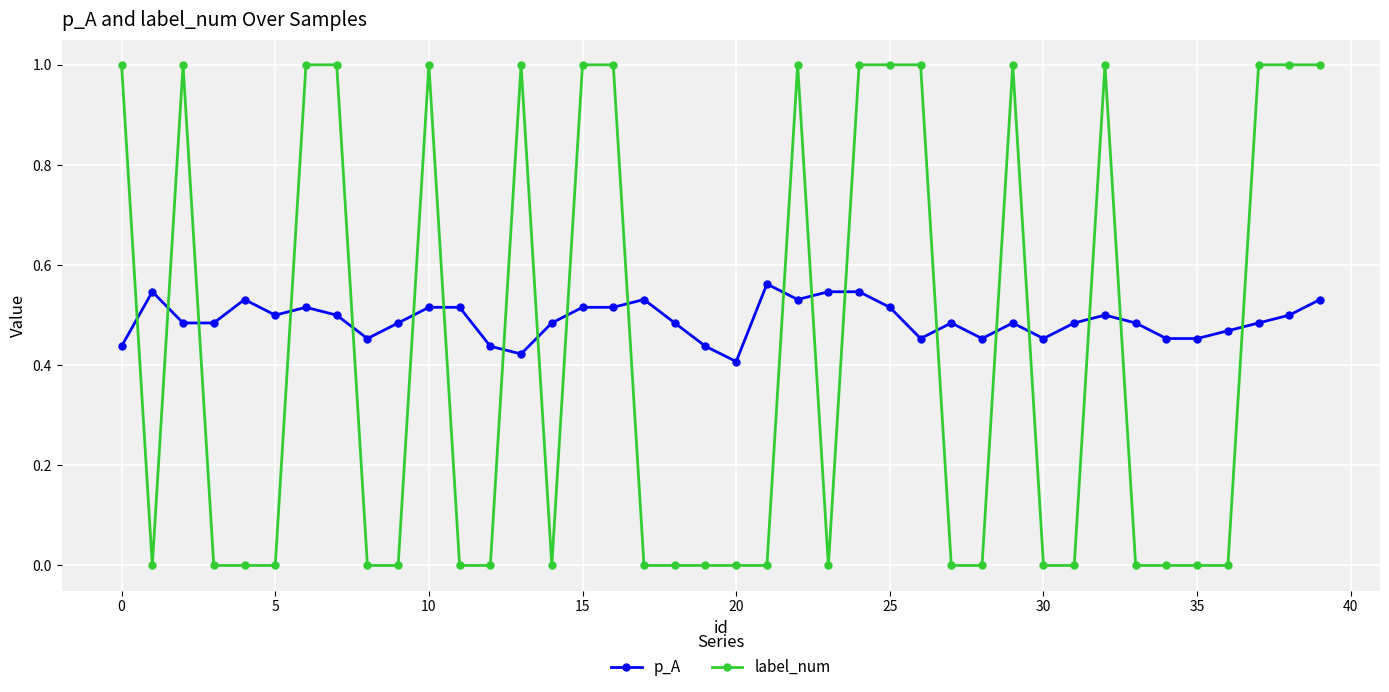

What is the difference between the maximum and minimum values in the label_num series?

1.0